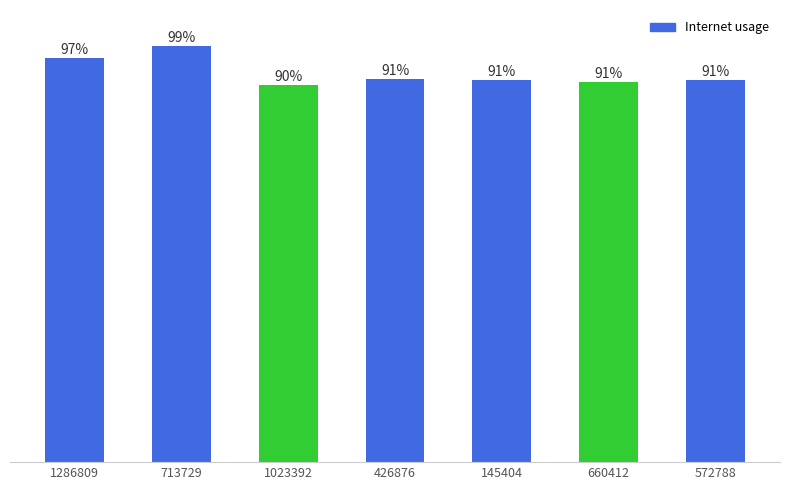

Does the chart contain any negative values?

No